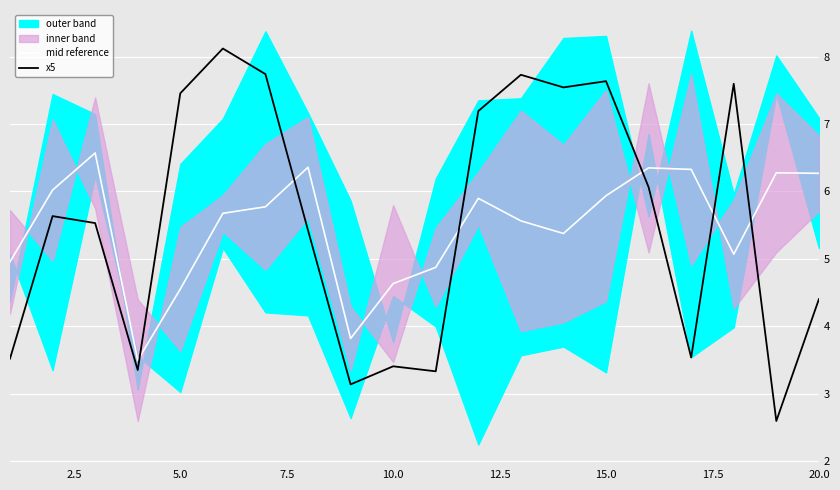

What is the lowest value of the mid reference series?

3.5